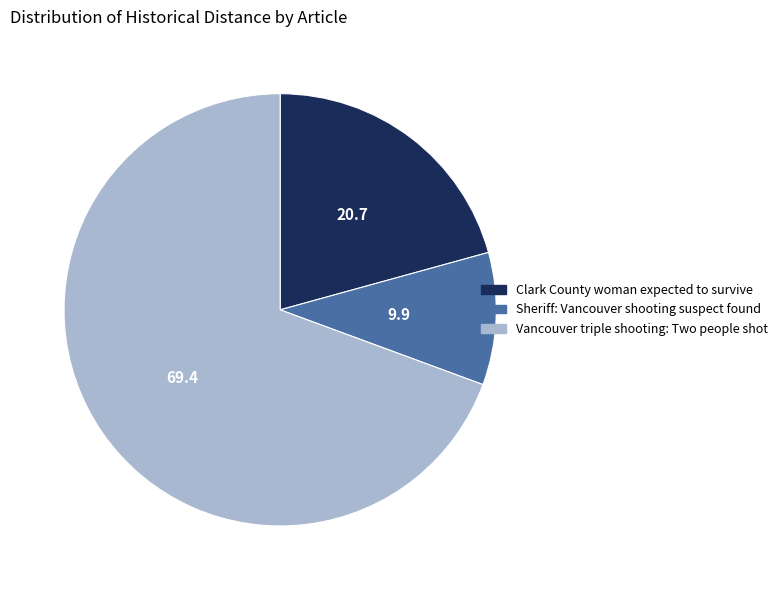

Combined, do Vancouver triple shooting: Two people shot and Sheriff: Vancouver shooting suspect found account for over 50%?

Yes